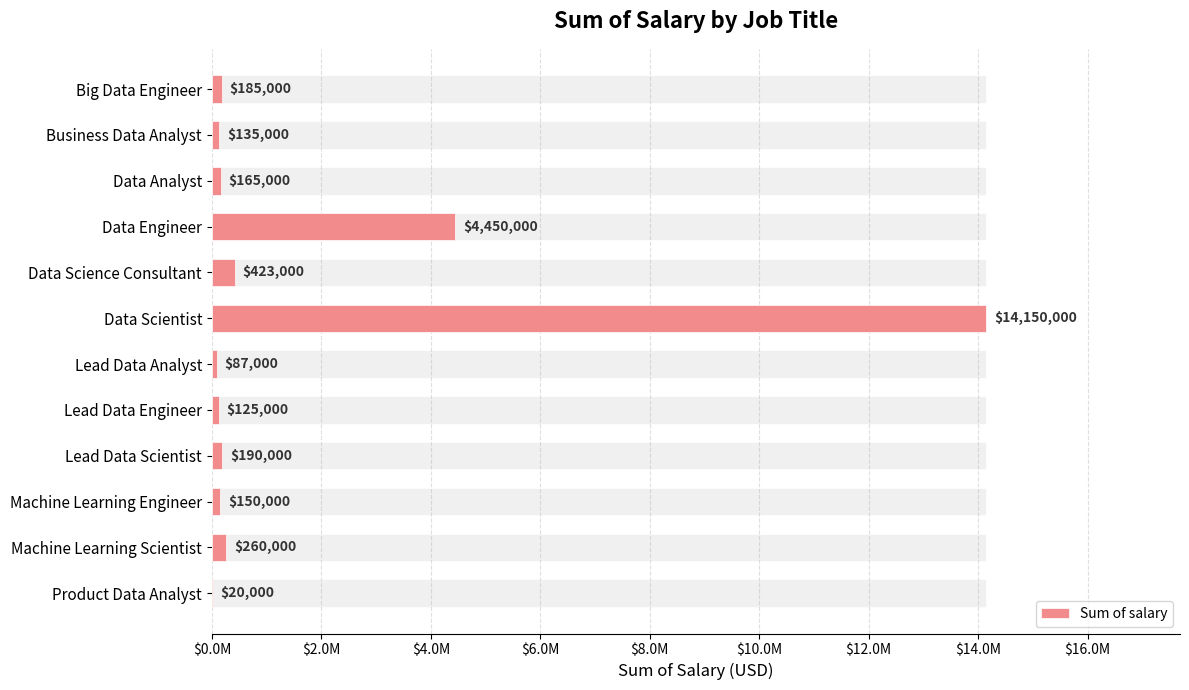

Does the chart contain any negative values?

No